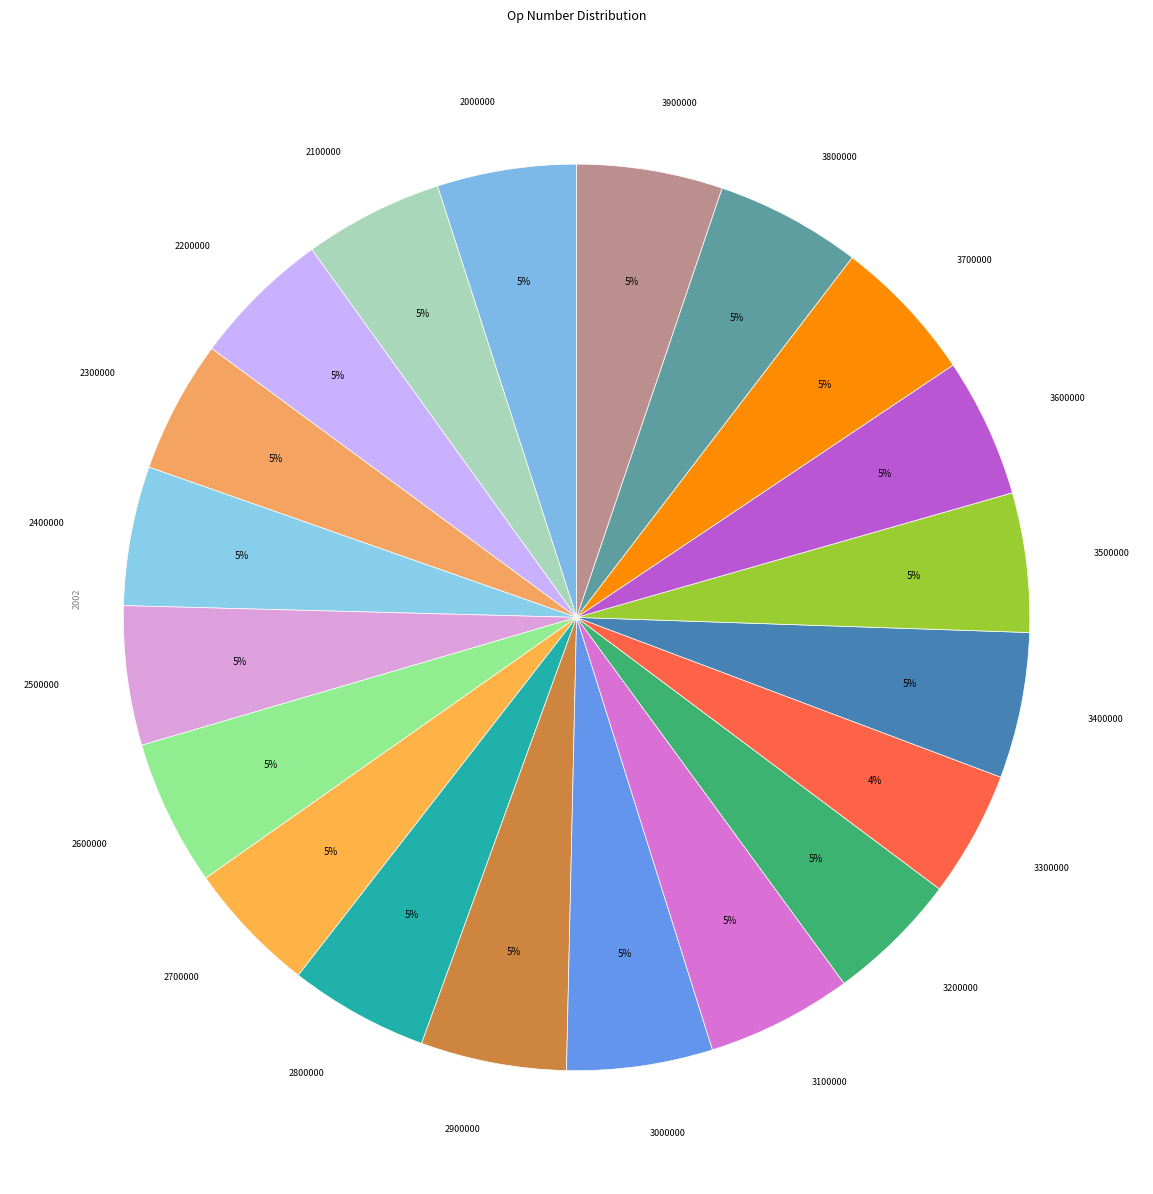

Is there a majority slice in this chart?

No